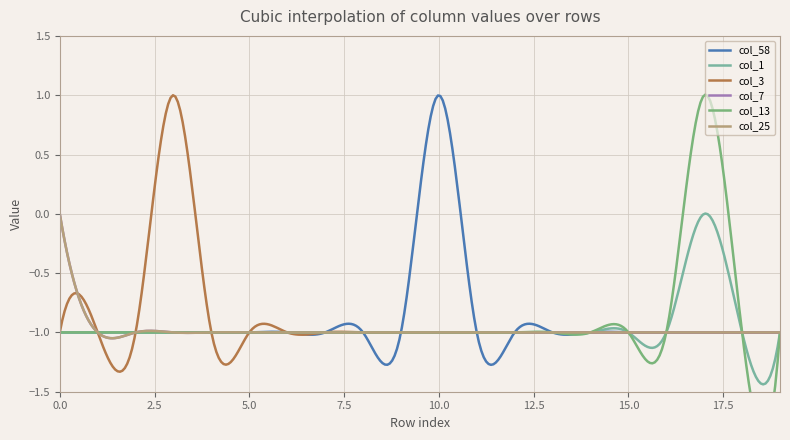

What is the value of the col_1 point at the 6th from the left?

-1